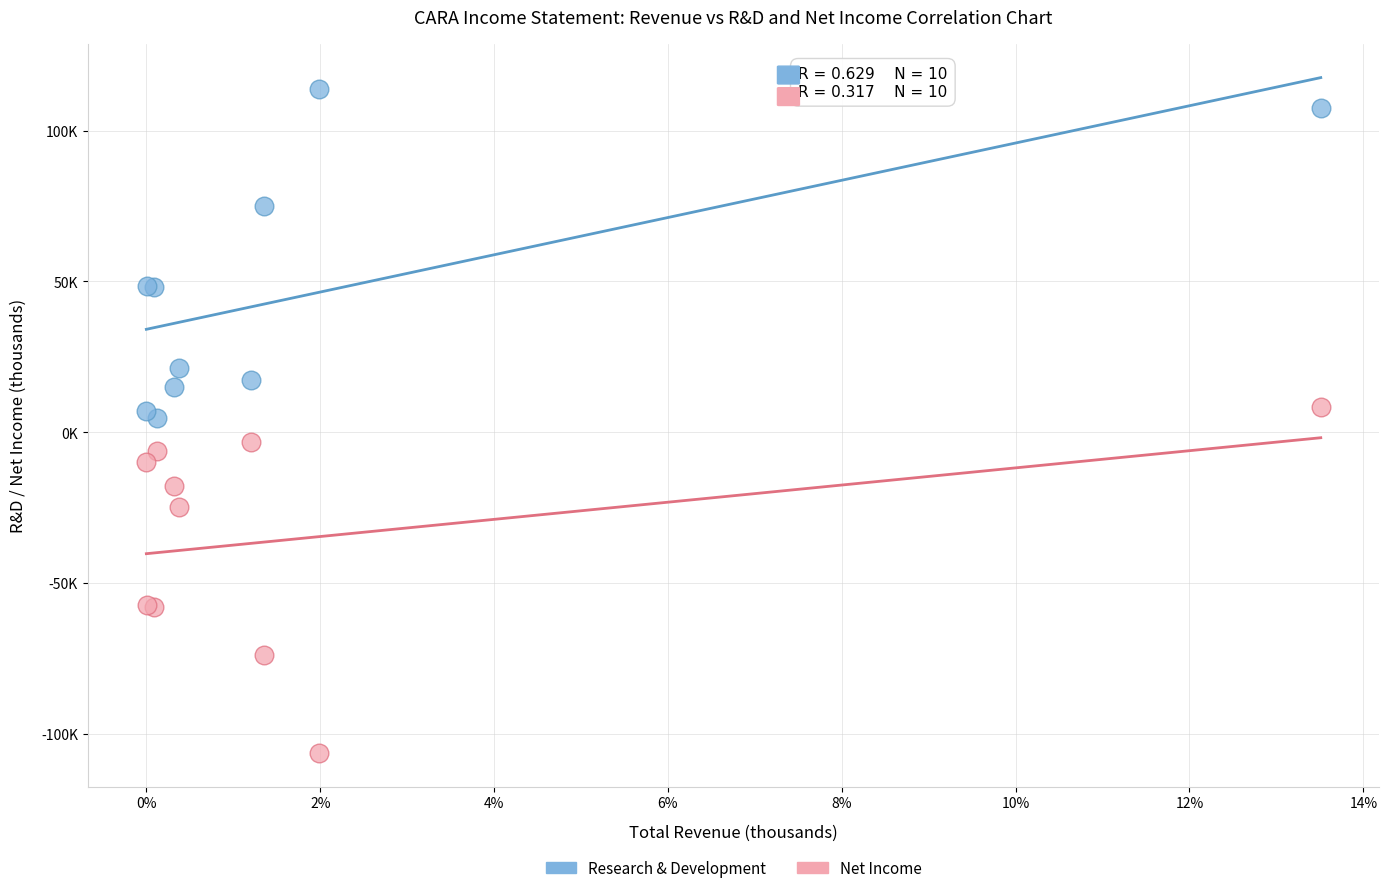

What are all the series names shown in the legend?

Research & Development, Net Income